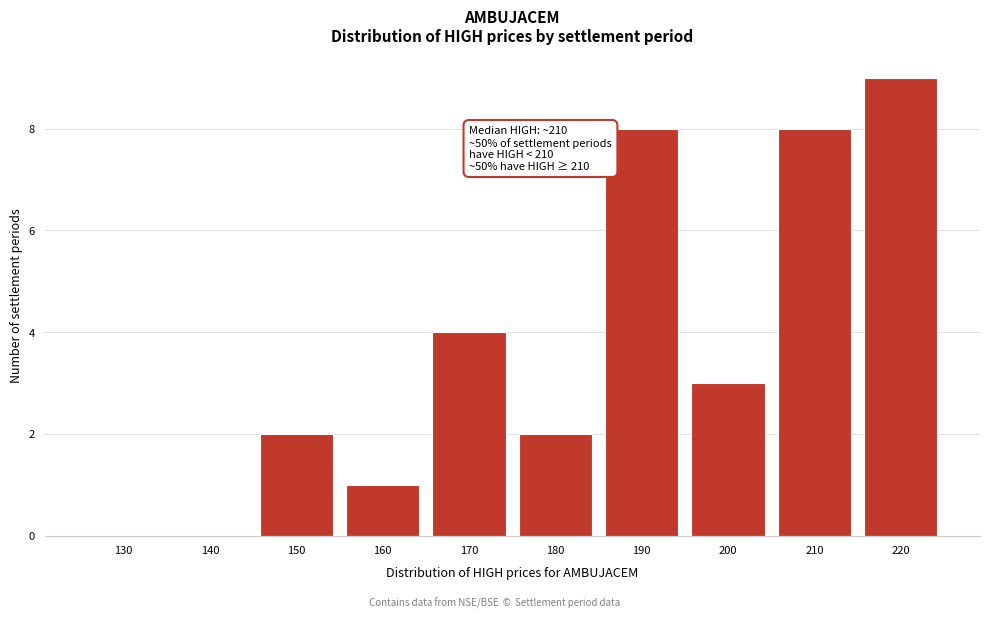

Reading left to right, what are all the values shown in this chart?

130=0	140=0	150=2	160=1	170=4	180=2	190=8	200=3	210=8	220=9